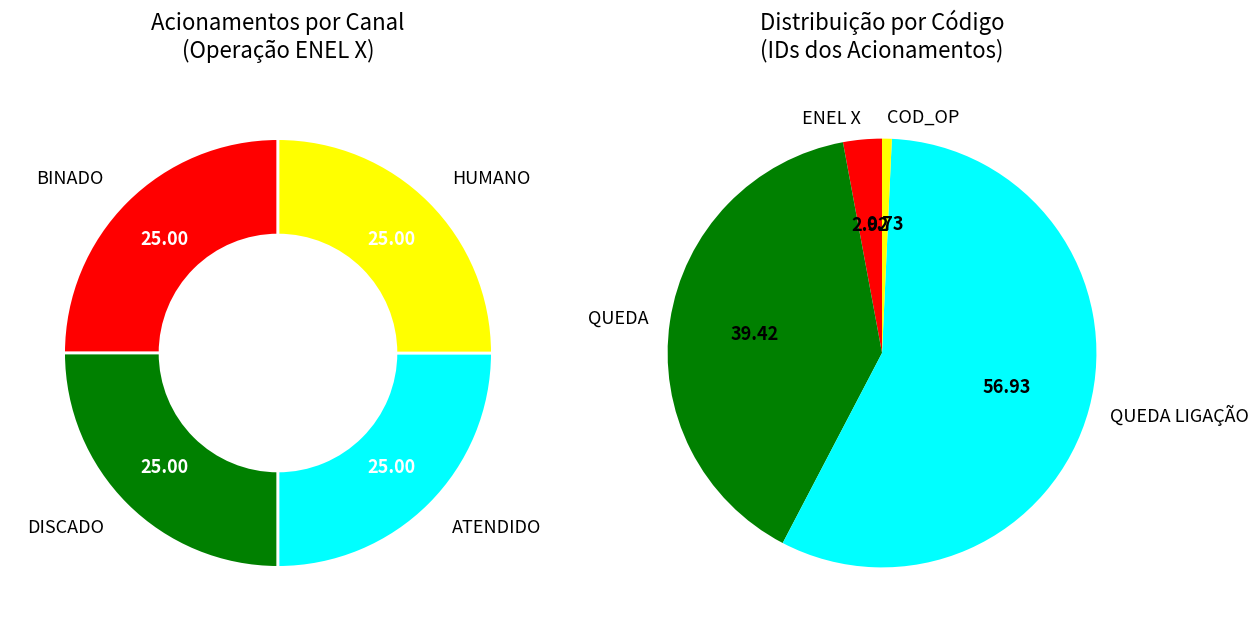

To the nearest percent, what percentage of the pie is QUEDA LIGAÇÃO?

57%